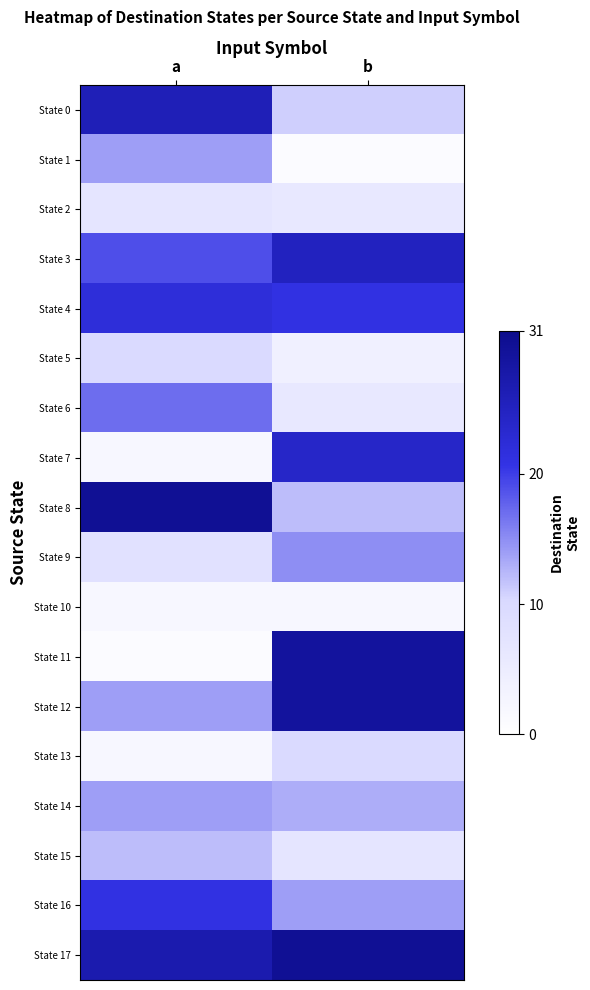

List the series in order of their peak value, lowest first.

State 10, State 2, State 5, State 13, State 15, State 1, State 14, State 9, State 6, State 16, State 4, State 7, State 3, State 0, State 11, State 12, State 8, State 17